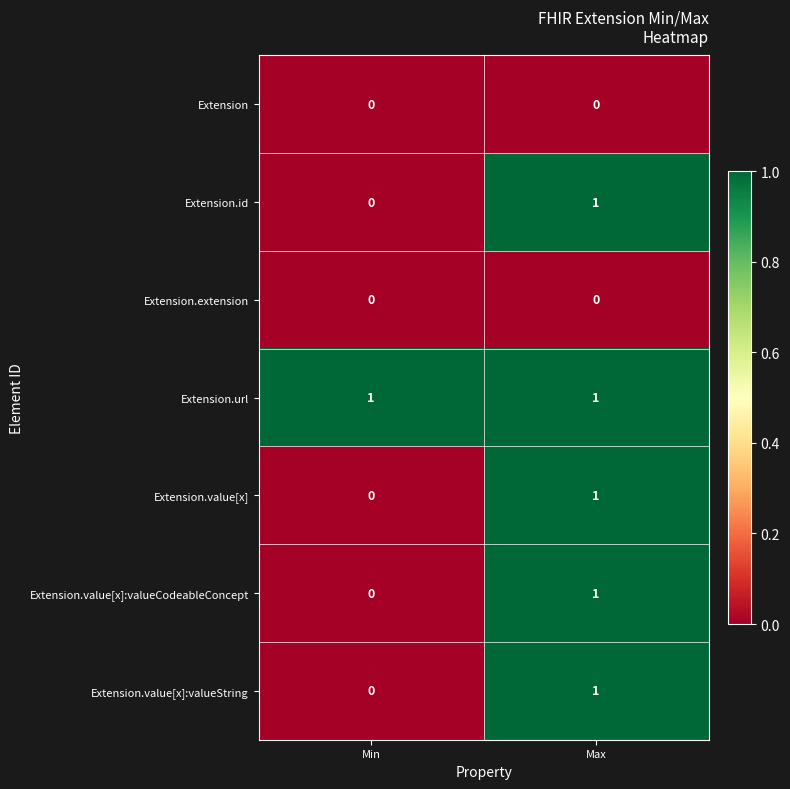

How many categories are shown in the chart?

2